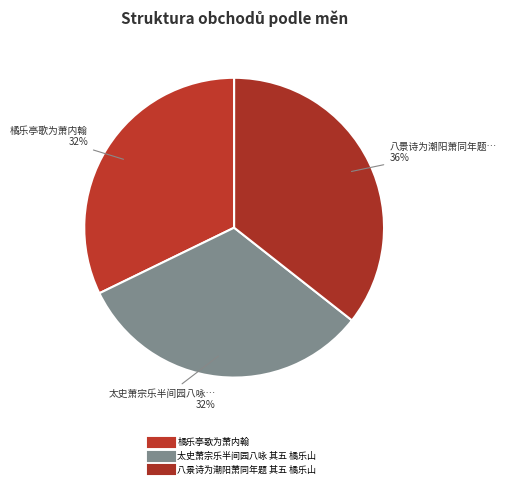

Count the number of slices in the pie.

3